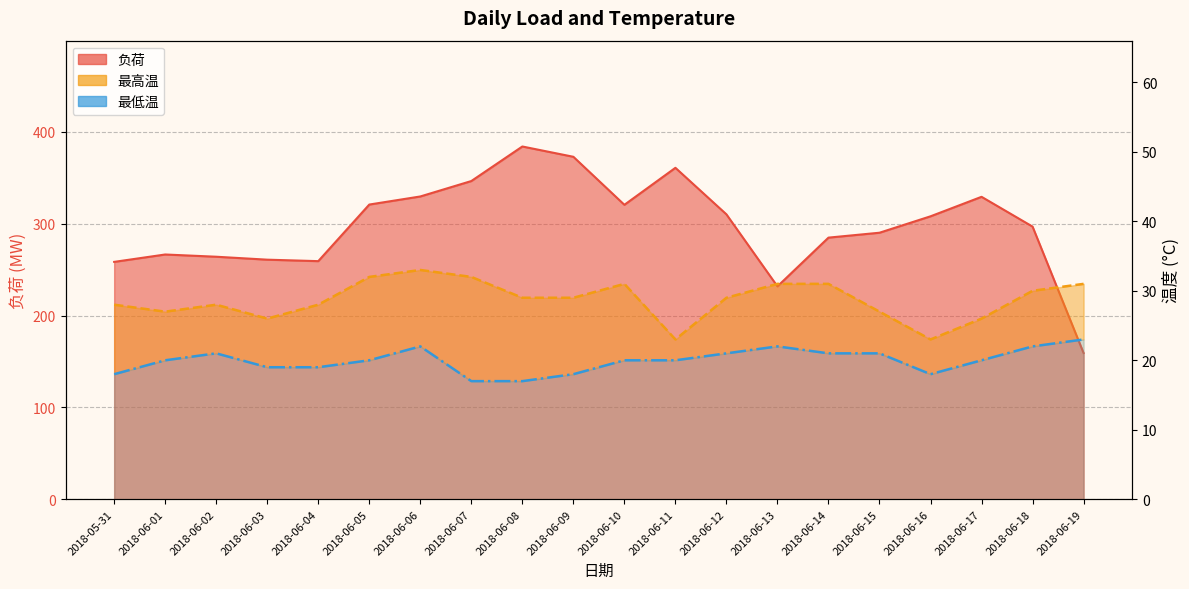

What is the sum of the 最低温 values at 2018-06-09 and 2018-06-07?

35